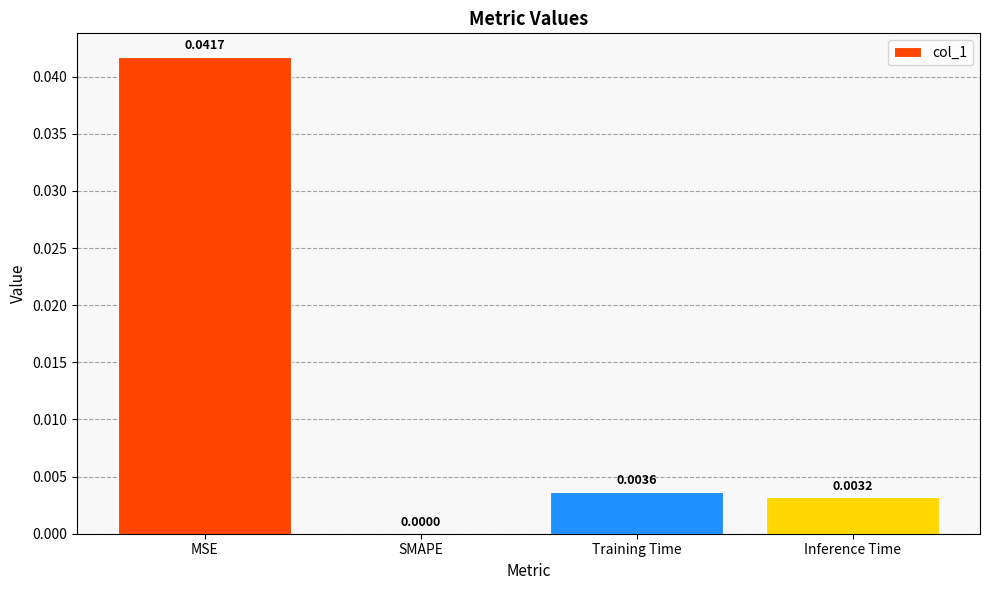

Between Training Time and SMAPE, which is larger?

Training Time